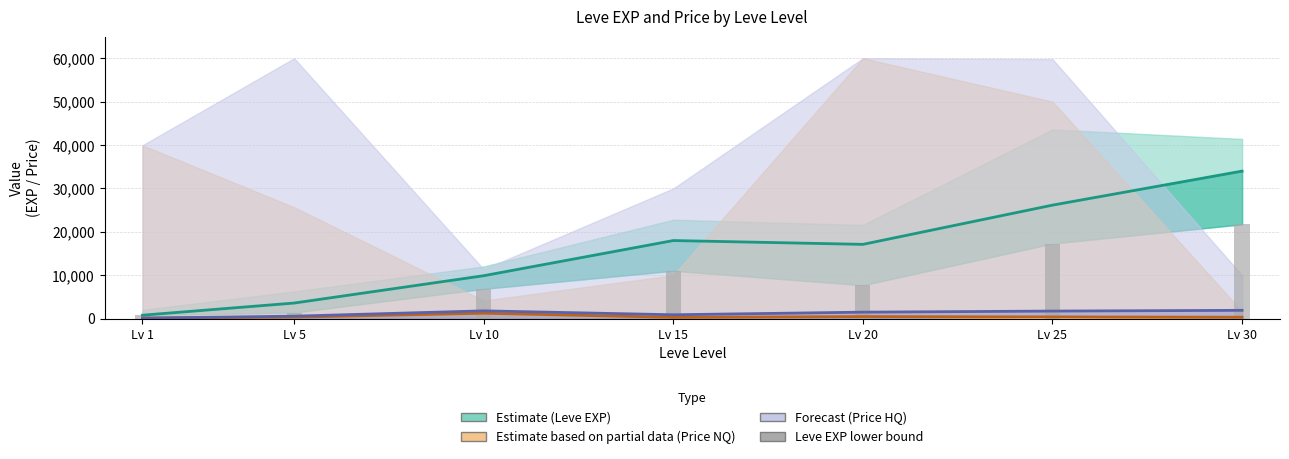

How many bars are there in total?

7